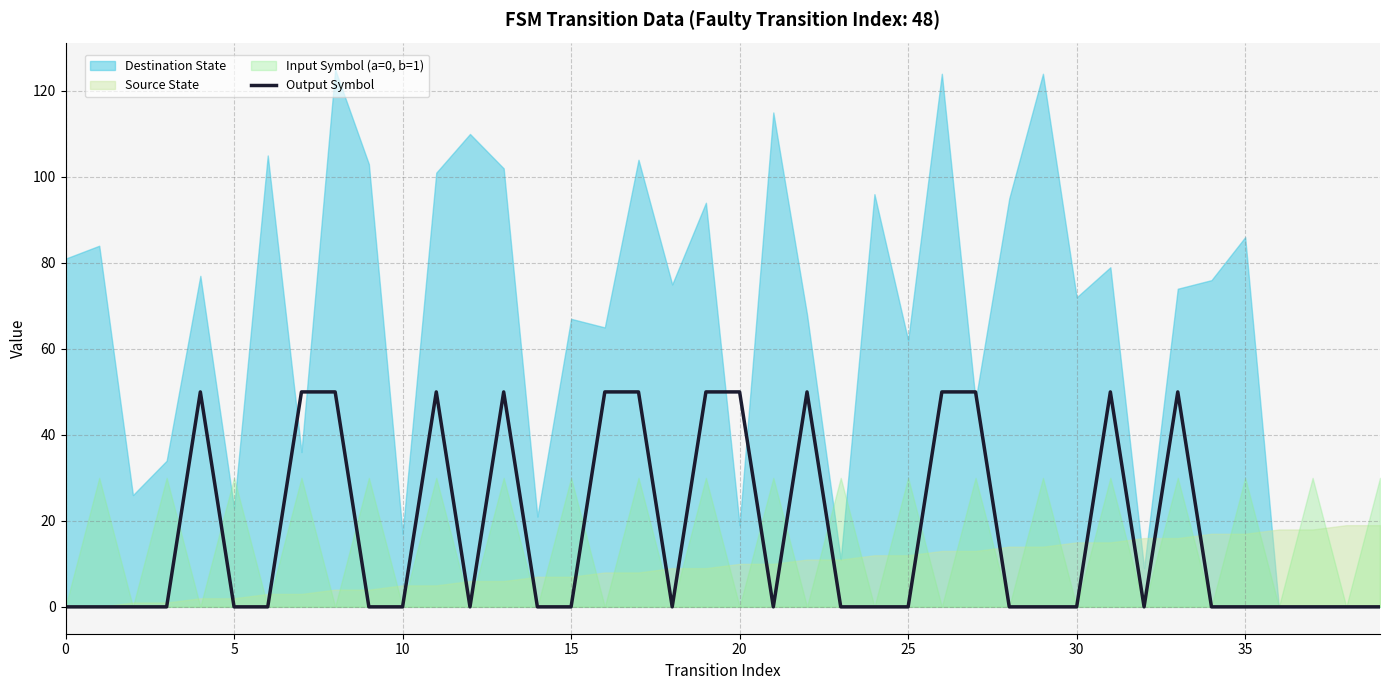

Count the number of values greater than 0.

14